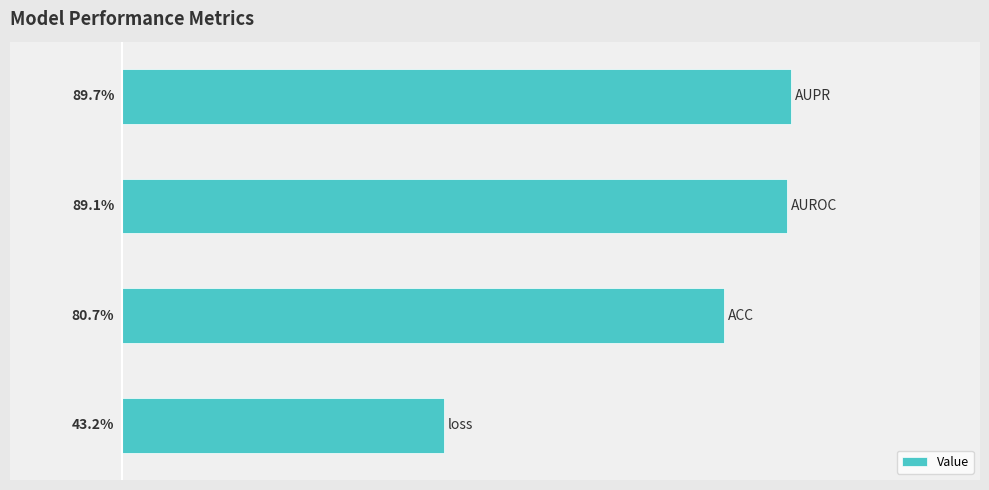

Are the bars horizontal?

Yes